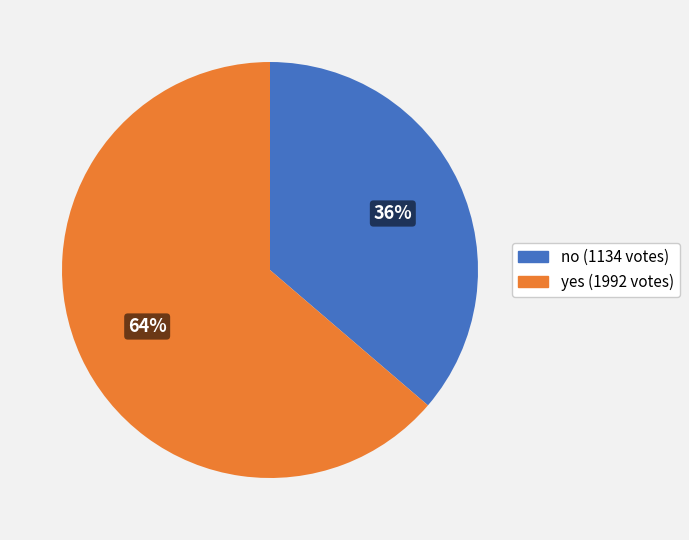

Is it true that no is 36% of the pie?

True